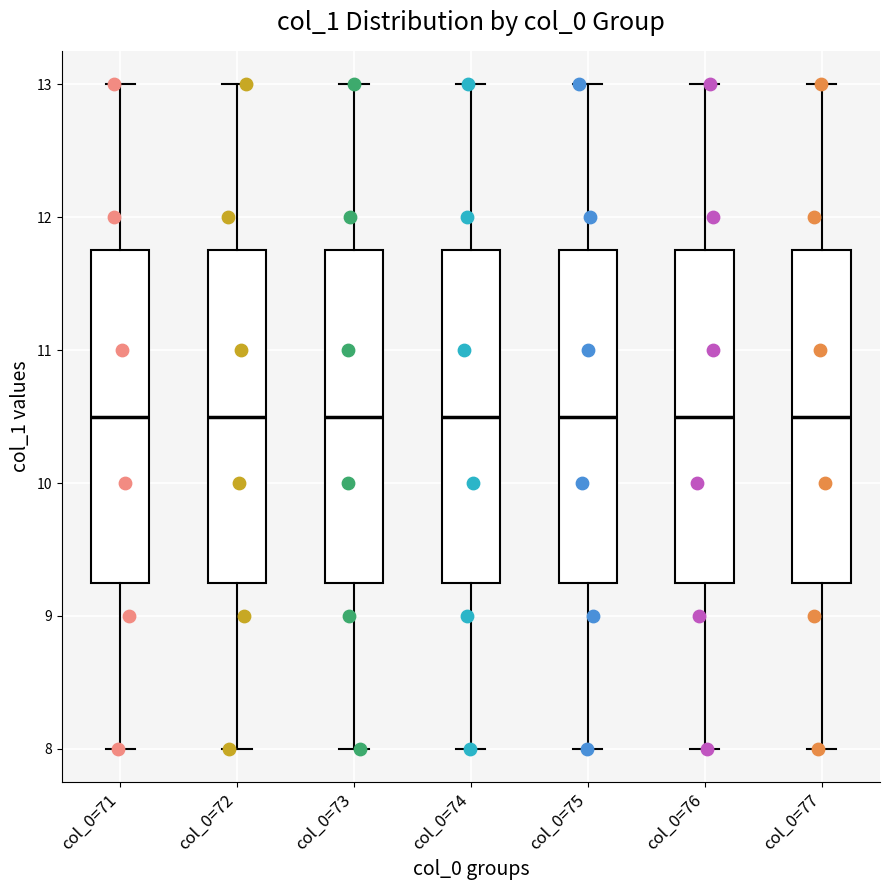

Where does the median line of the box for col_0=76 sit on the y-axis? The values are not printed on the chart, so give them approximately, as read against the axis.

10.5